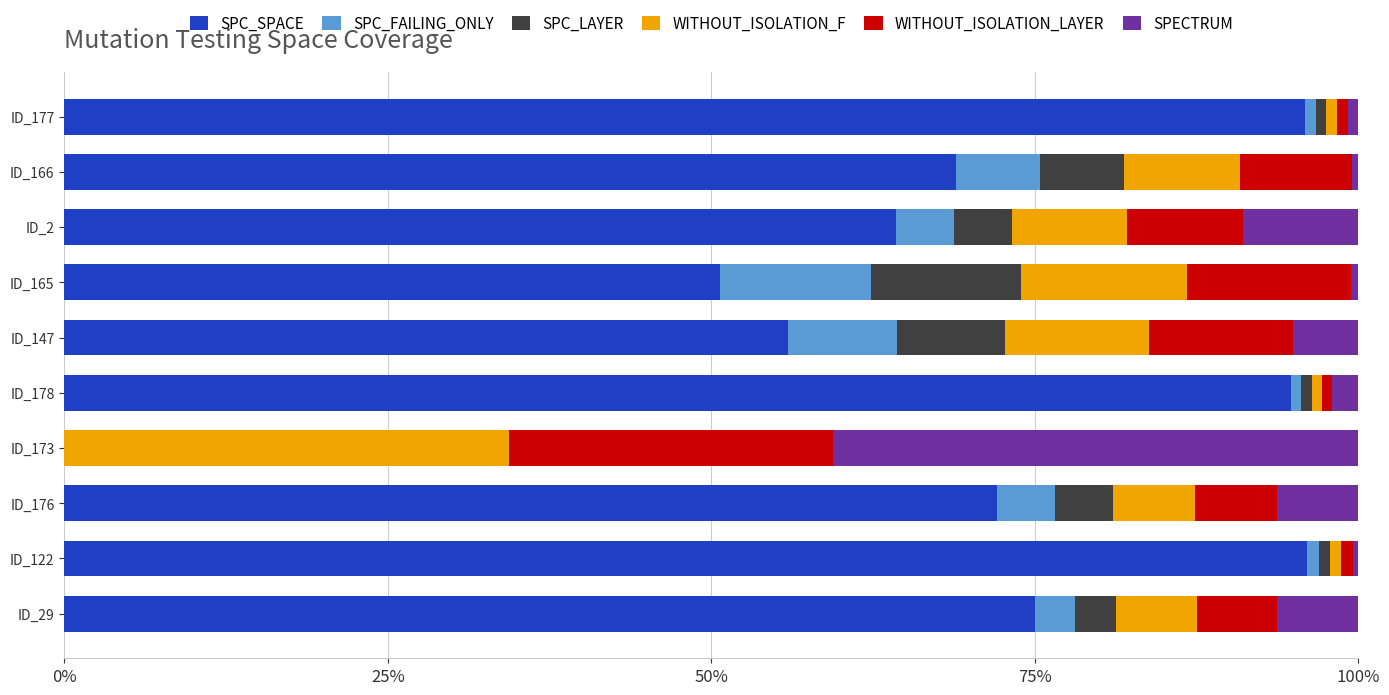

What is the greatest value displayed?

96.1